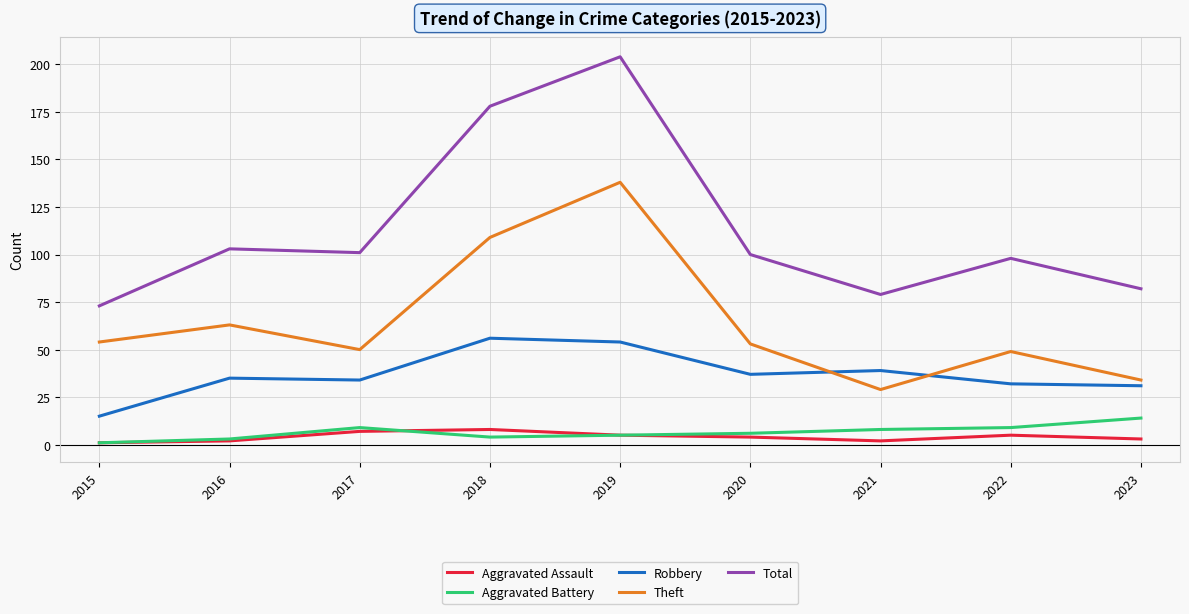

Is the value of Aggravated Assault at 2020 greater than the value of Total at 2016?

No